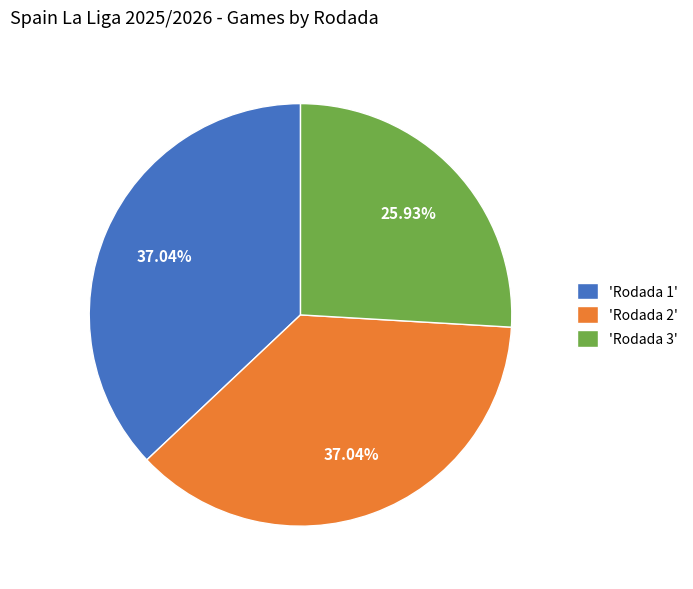

Does any single category account for the majority?

No